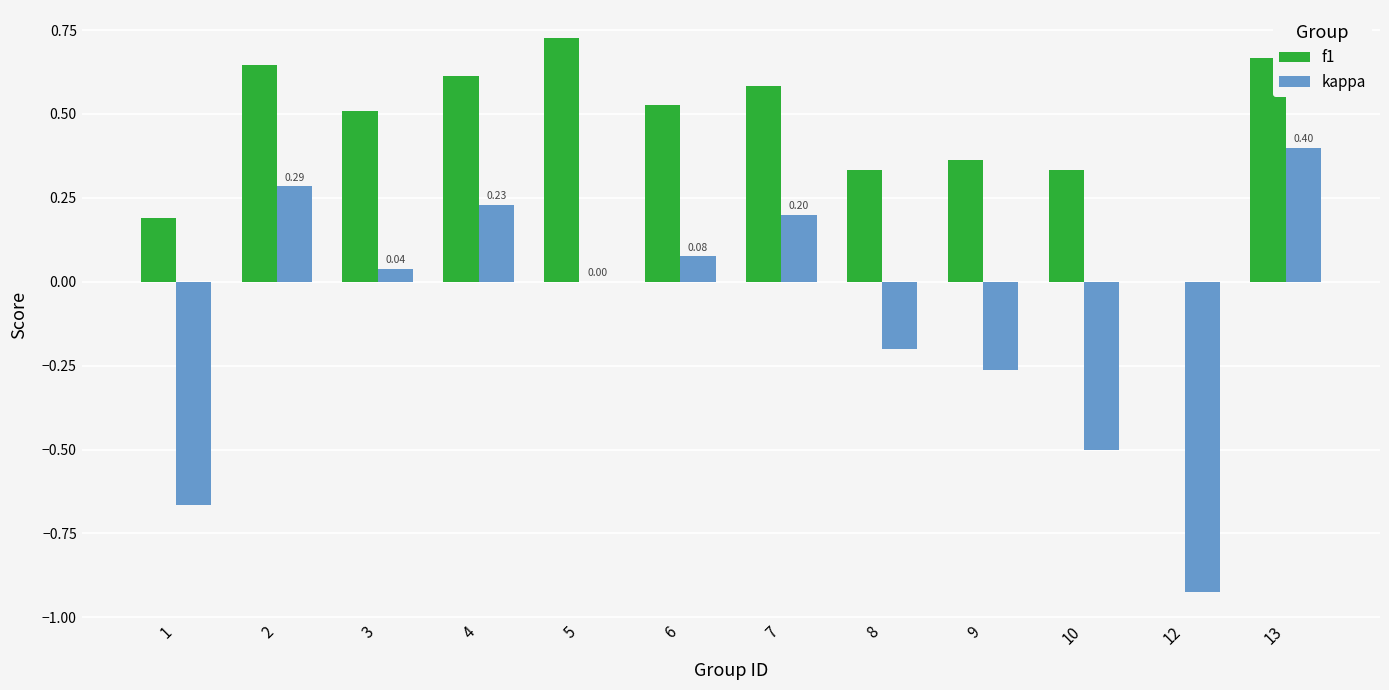

How many categories are shown in the chart?

12